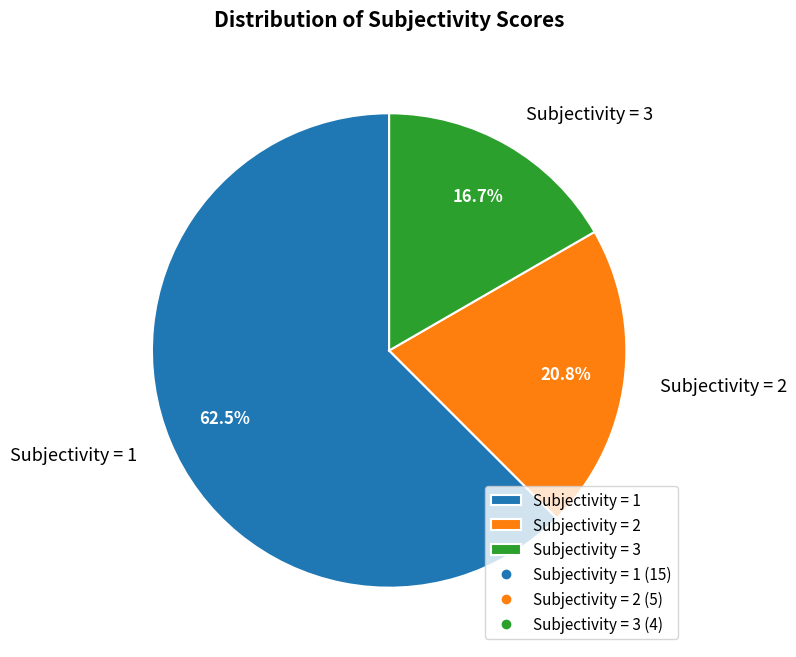

Between Subjectivity = 3 and Subjectivity = 2, which is larger?

Subjectivity = 2